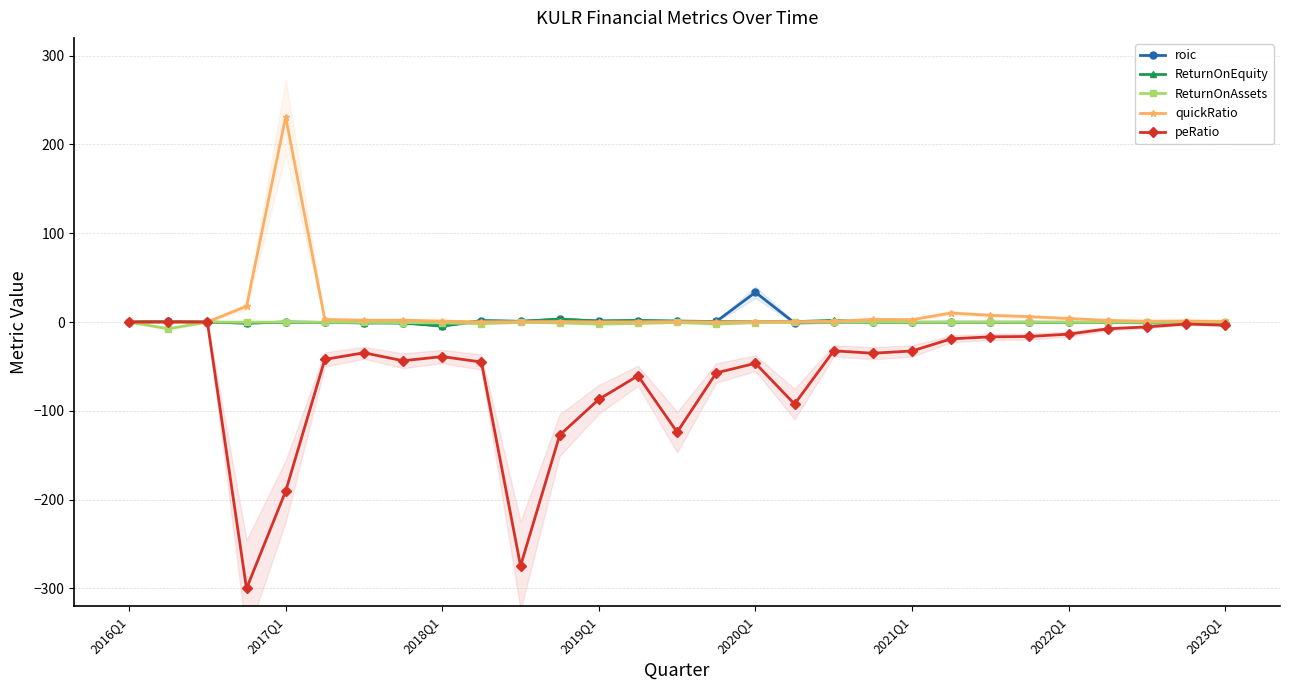

What is the average value of the peRatio series?

-60.3